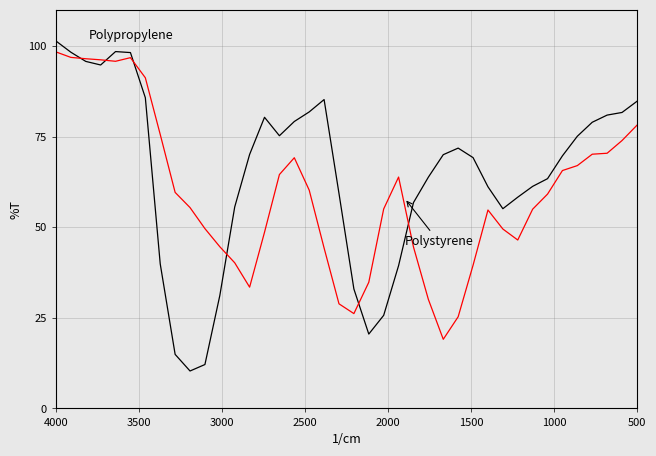

How many interior local valleys does the Polypropylene series have?

5